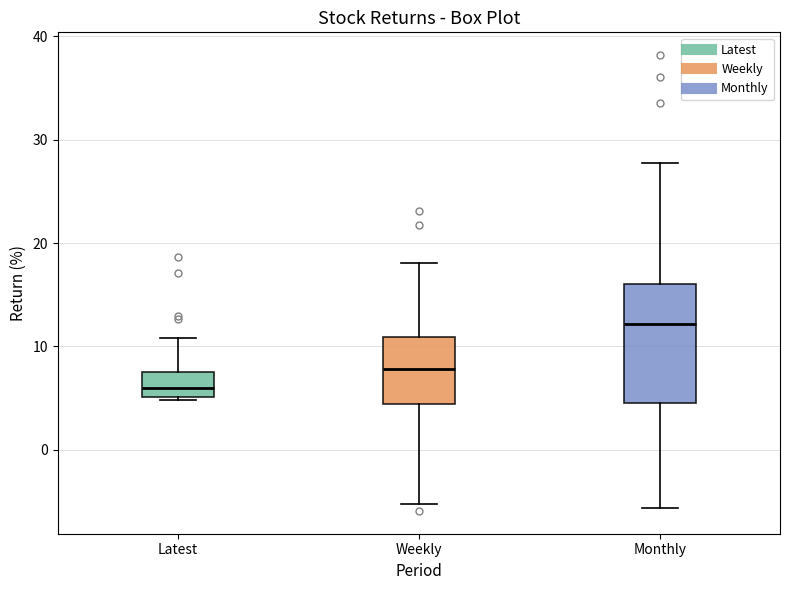

Where is the lower edge of the box for Latest on the y-axis? The values are not printed on the chart, so give them approximately, as read against the axis.

5